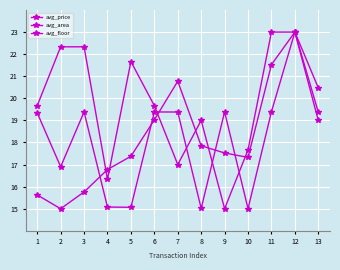

Reading right to left, list all the values displayed in this chart.

avg_price: 13=20.5	12=23.0	11=21.5	10=17.3	9=17.5	8=17.8	7=20.8	6=19.0	5=17.4	4=16.8	3=15.8	2=15.0	1=15.6
avg_area: 13=19.4	12=23.0	11=19.4	10=15.0	9=19.4	8=15.0	7=19.4	6=19.4	5=15.1	4=15.1	3=19.4	2=16.9	1=19.3
avg_floor: 13=19.0	12=23.0	11=23.0	10=17.7	9=15.0	8=19.0	7=17.0	6=19.7	5=21.7	4=16.3	3=22.3	2=22.3	1=19.7